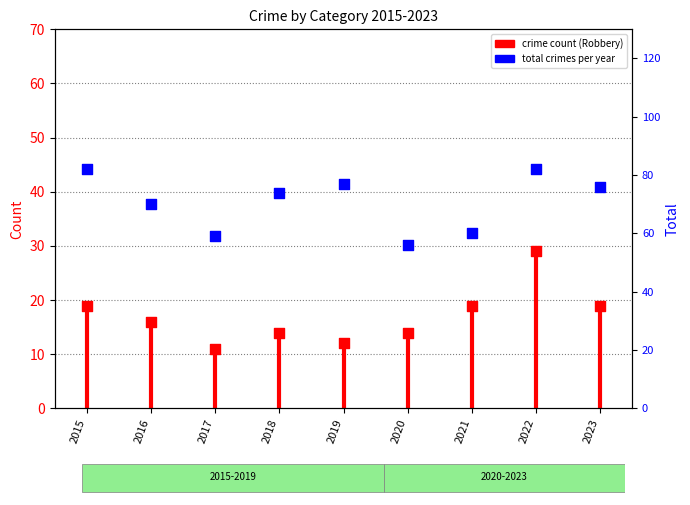

What are all the series names shown in the legend?

Robbery, Total